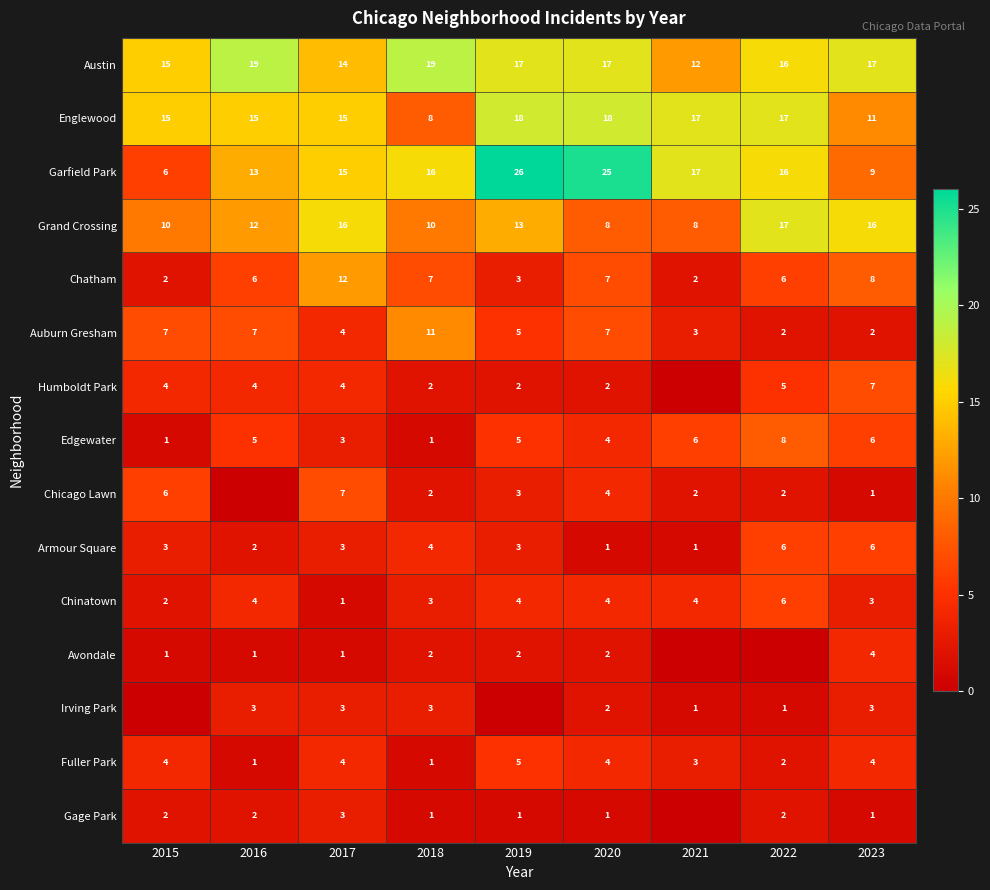

Where is Chicago Lawn nearest to the value 3?

2019